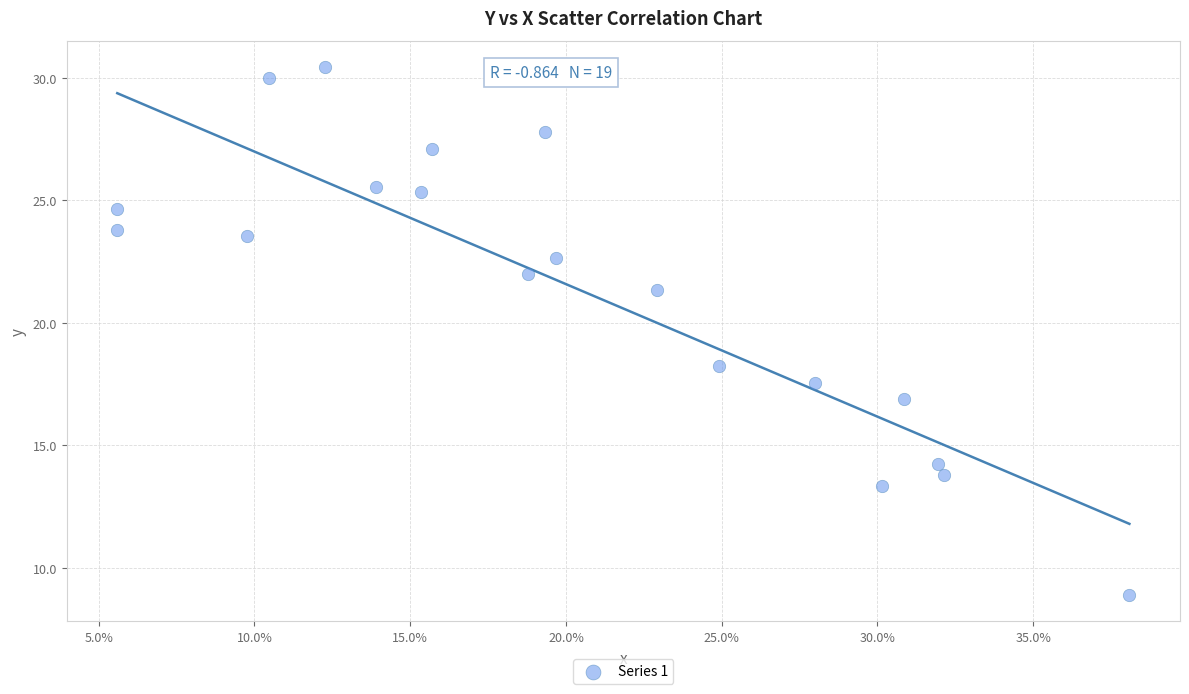

What is the range of X values (max minus min)?

0.3